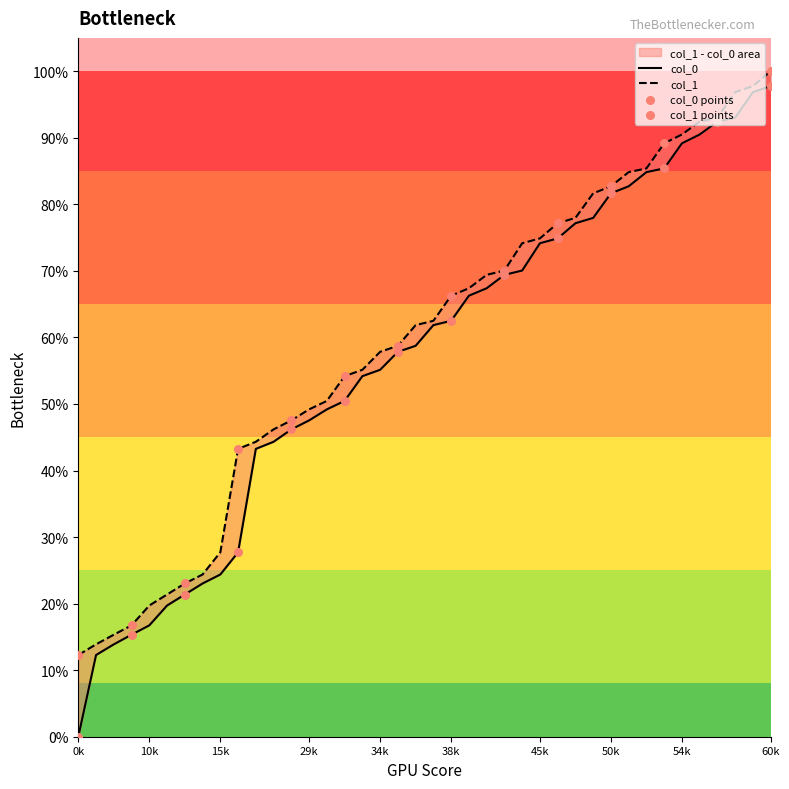

At how many categories does at least one series exceed 0?

40